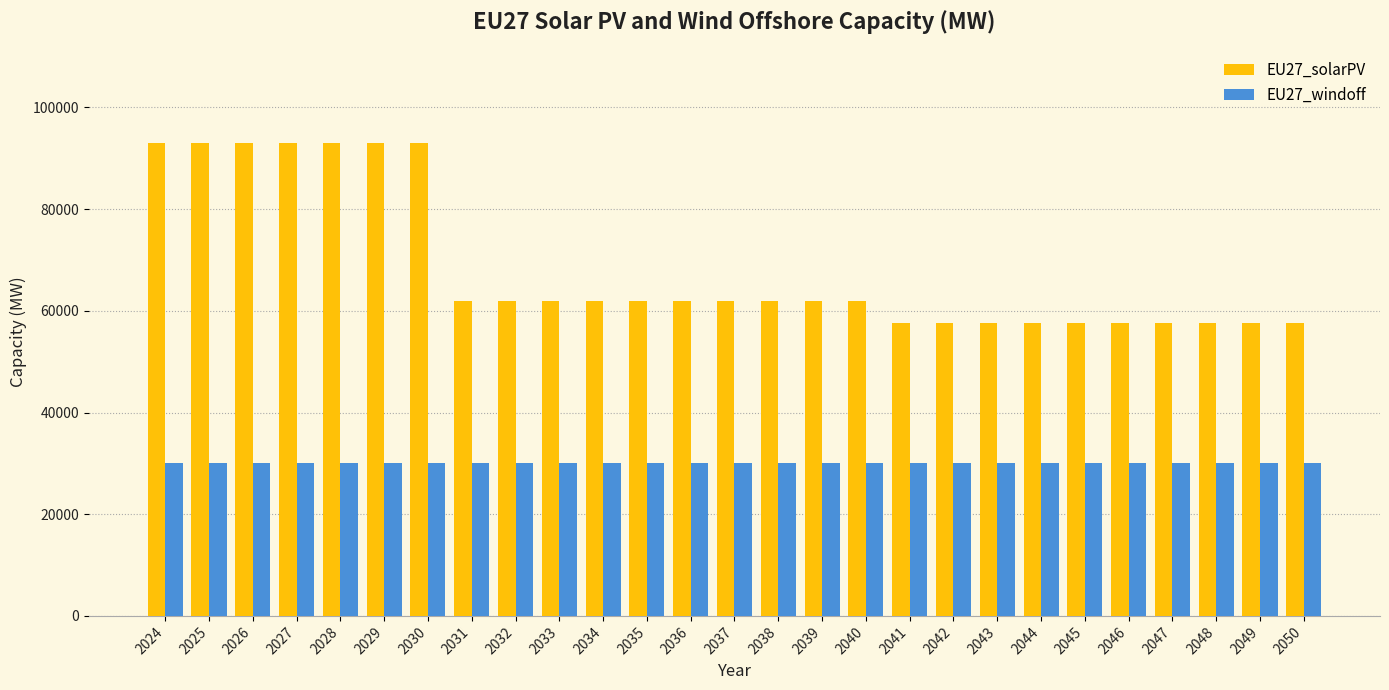

The EU27_solarPV series shows 107769.4 at 2037. True or false?

False